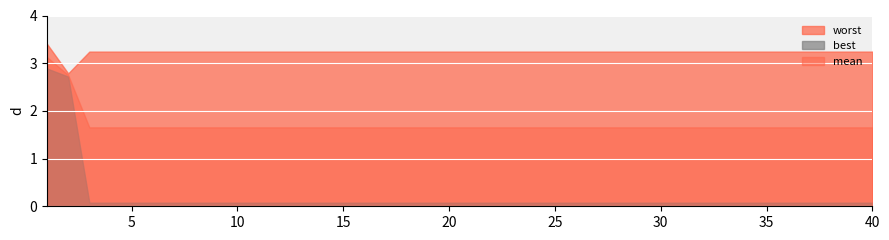

What is the value of the mean point at the 4th from the left?

1.7